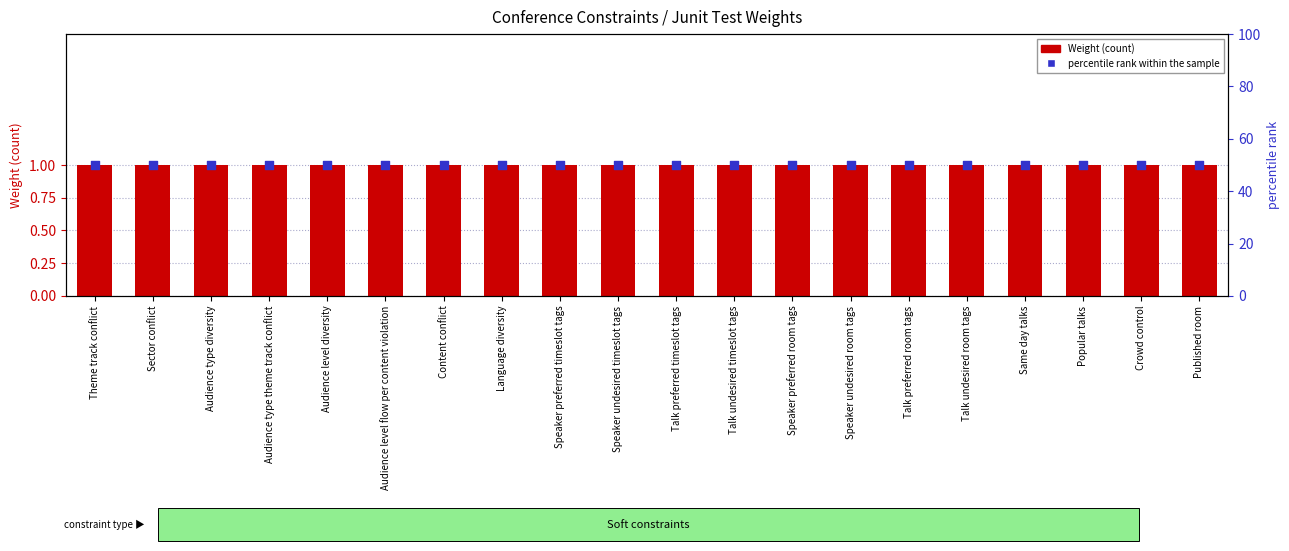

What are all the series names shown in the legend?

Weight, percentile rank within the sample